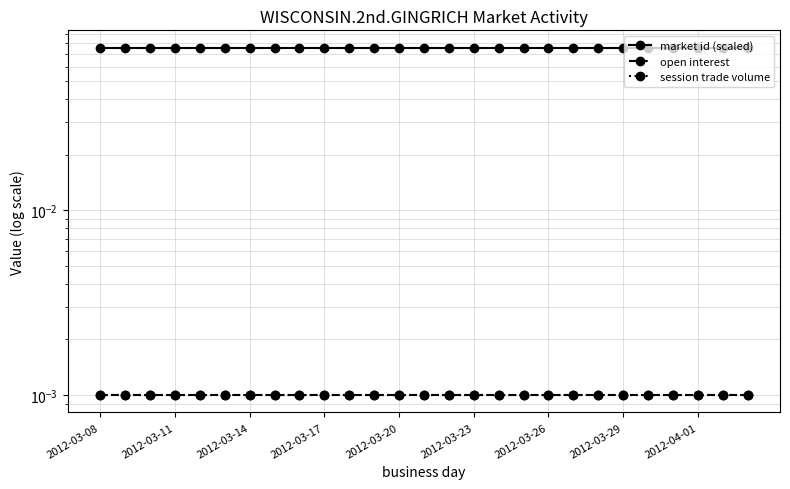

True or false: open interest and session trade volume intersect in this chart.

False